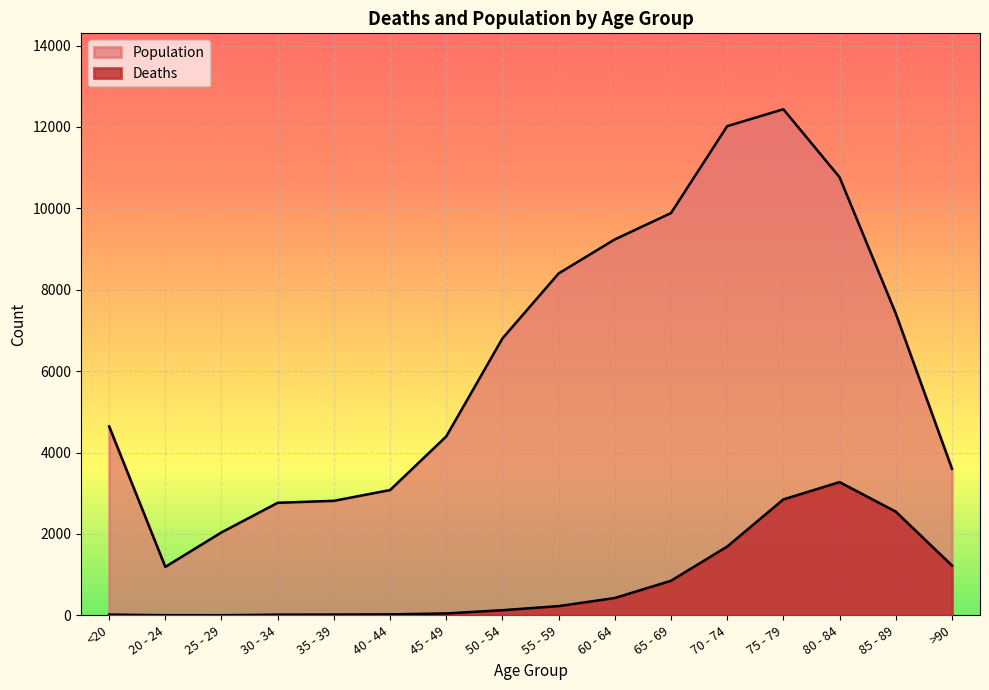

In Population, how many points are lower than both neighbors (excluding endpoints)?

1